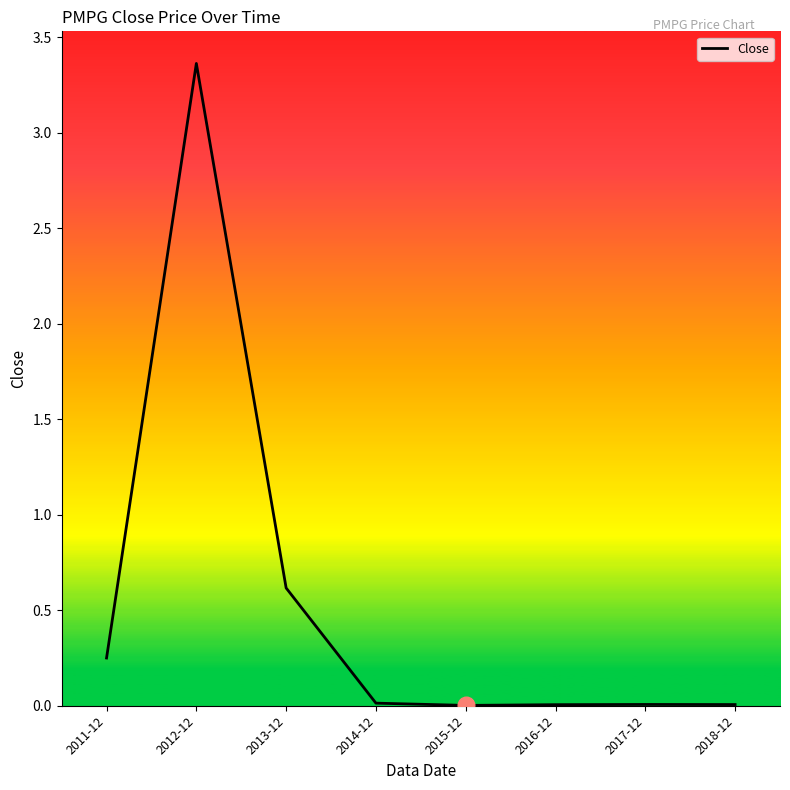

True or false: the data has more than 0 interior local peaks.

True